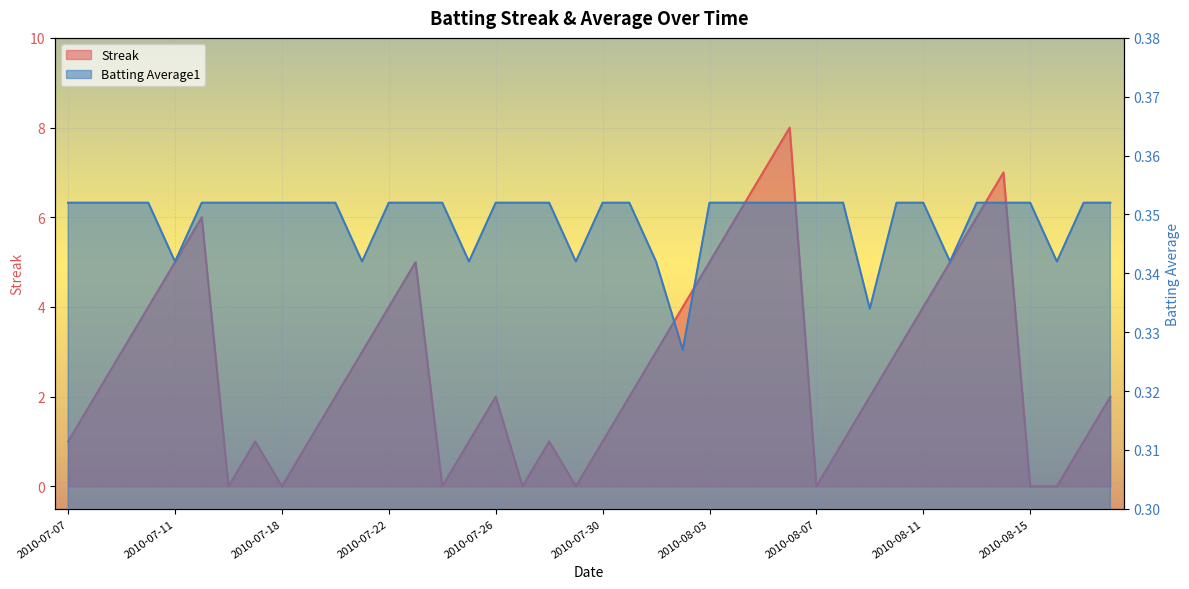

How many lines are shown in the chart?

2